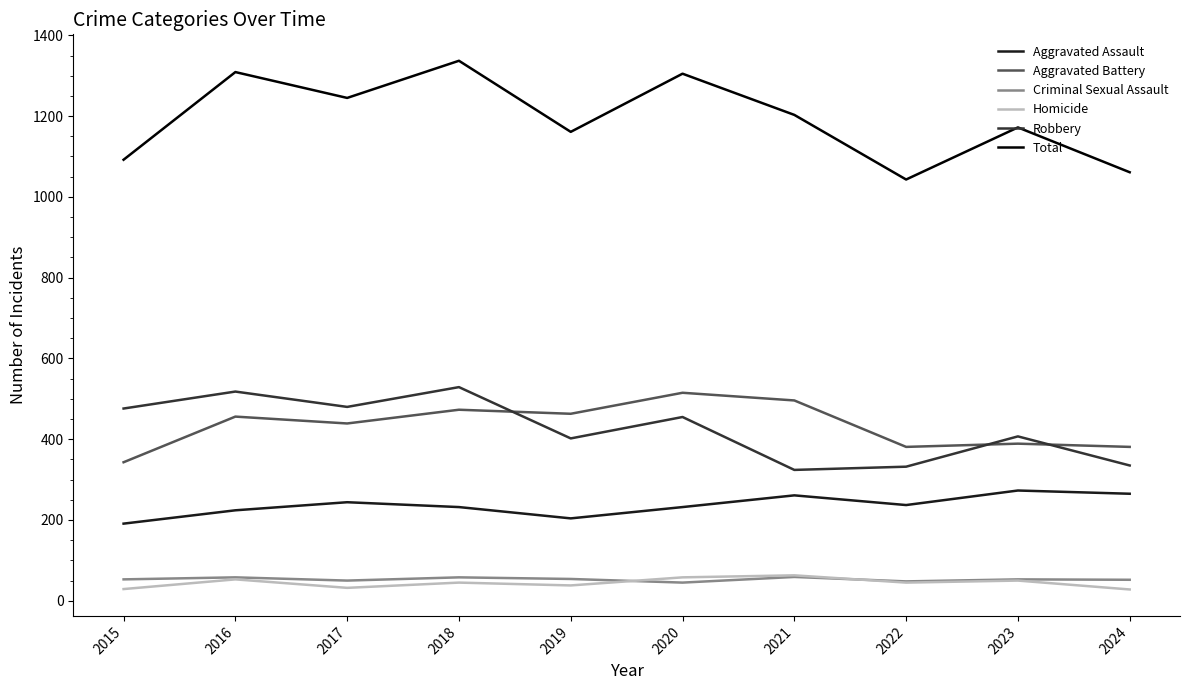

At which label does Total reach its minimum?

2022